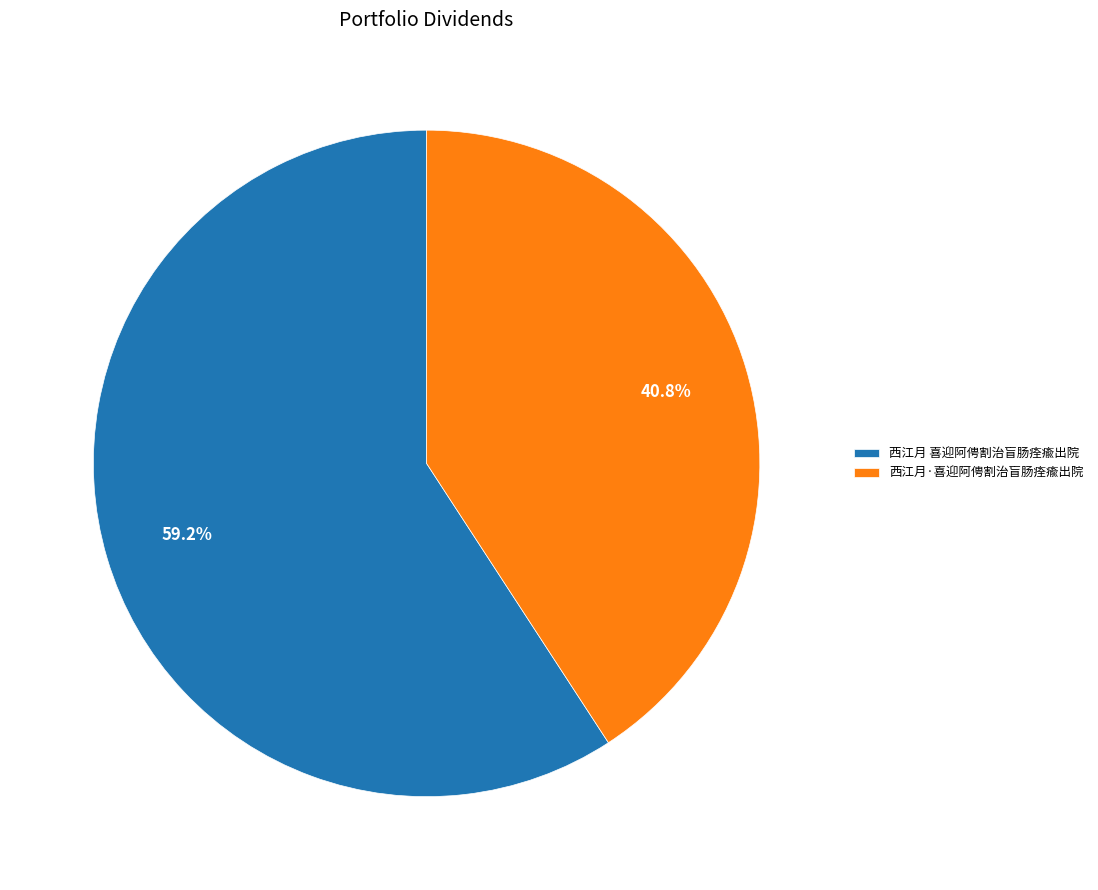

Approximately how many times larger is the value at 西江月·喜迎阿俜割治盲肠痊瘉出院 compared to 西江月 喜迎阿俜割治盲肠痊瘉出院?

0.7